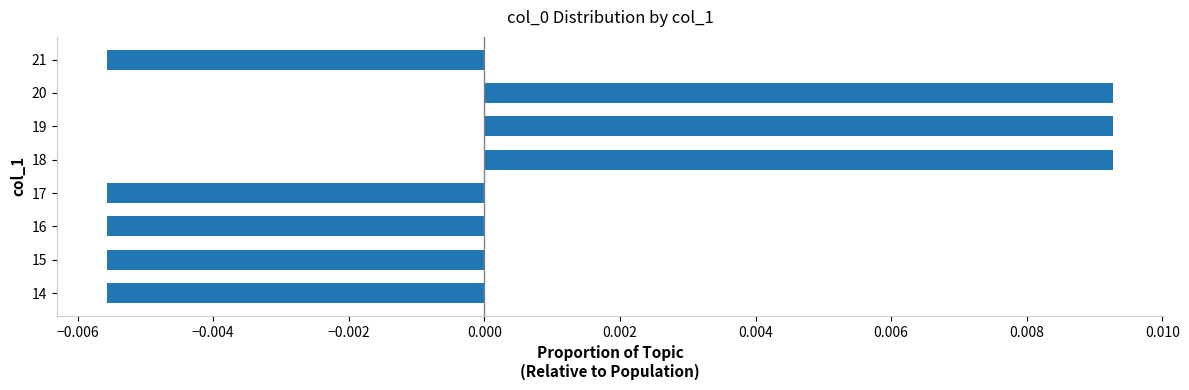

How many values are between 0 and 1?

3